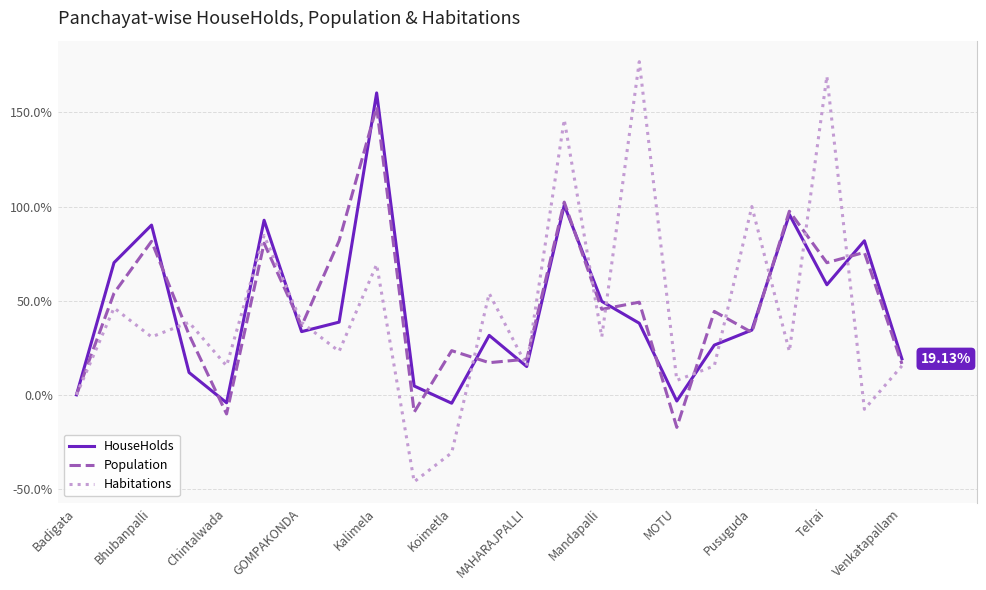

In Habitations, how many points are higher than both neighbors (excluding endpoints)?

9